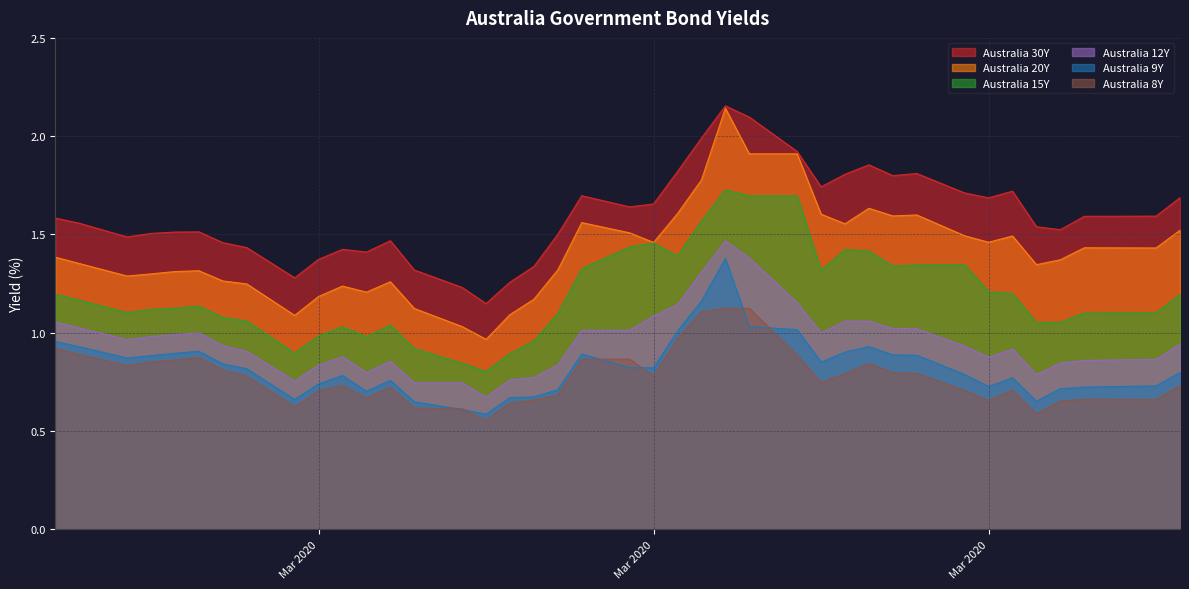

How many interior local peaks does the Australia 30Y series have?

8